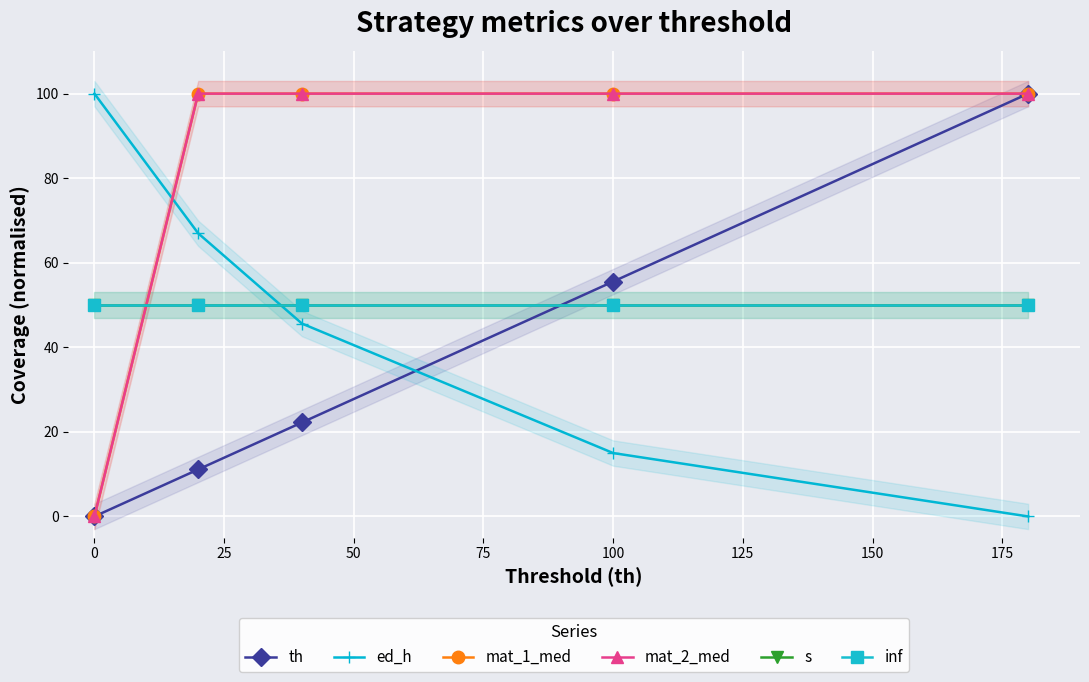

Which has a higher value, 75 or 25?

75